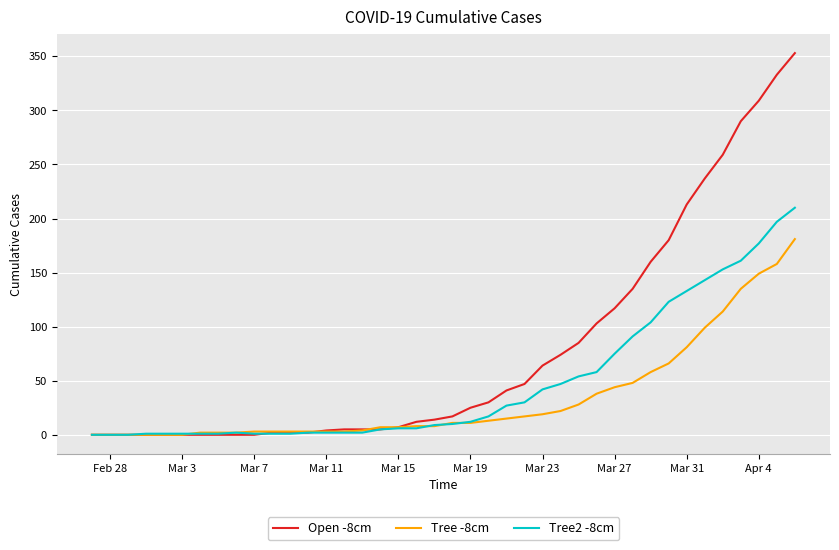

What is the difference between the maximum and second lowest values in the Open -8cm series?

353